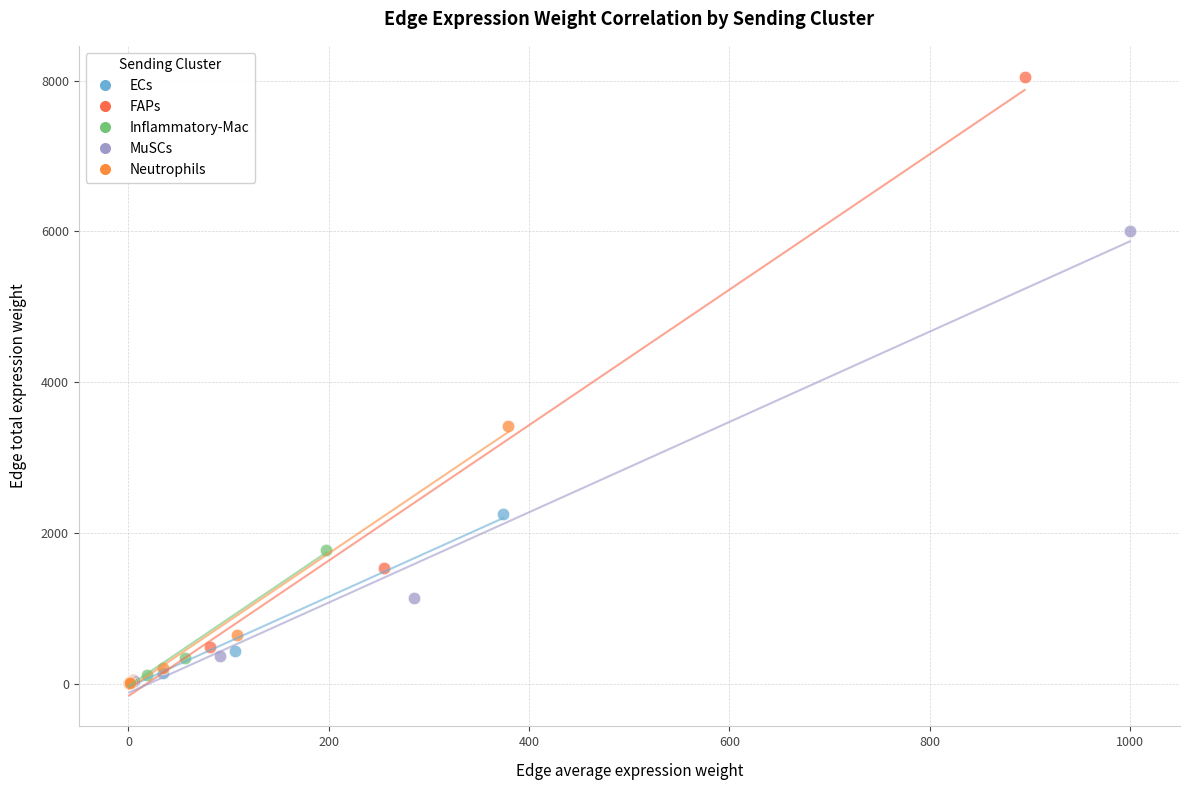

Which series reaches the maximum Y coordinate?

FAPs